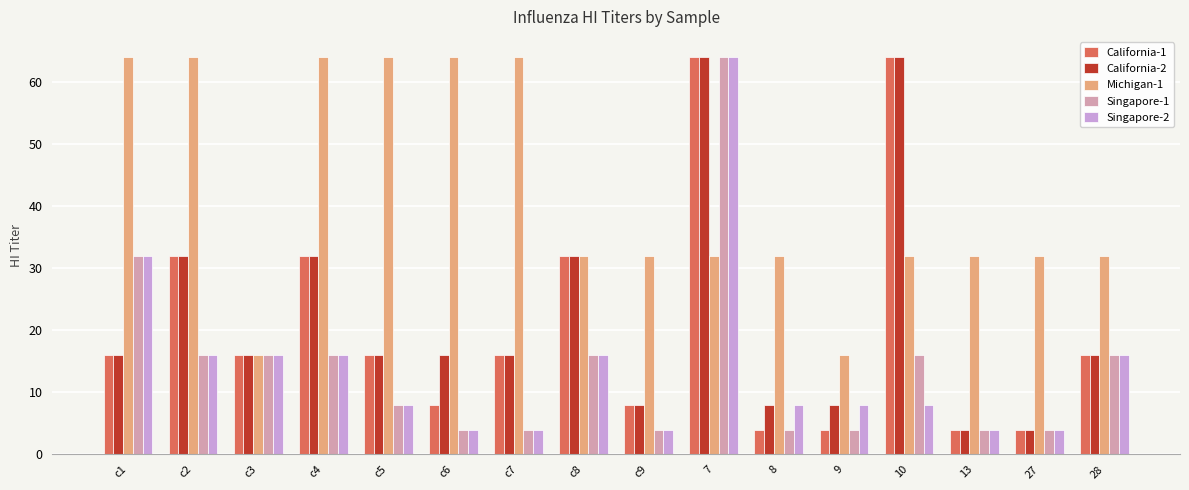

Count the number of data series in this chart.

5